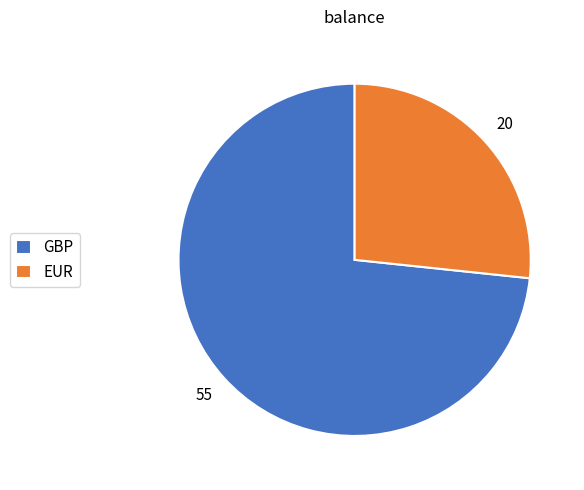

Does any single category account for the majority?

Yes